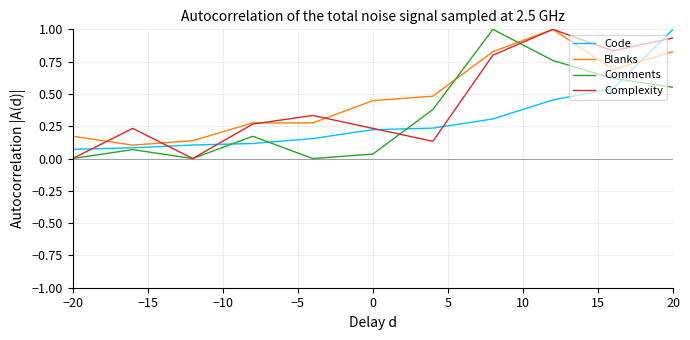

Which series ends up on top after the final intersection of Blanks and Comments?

Blanks